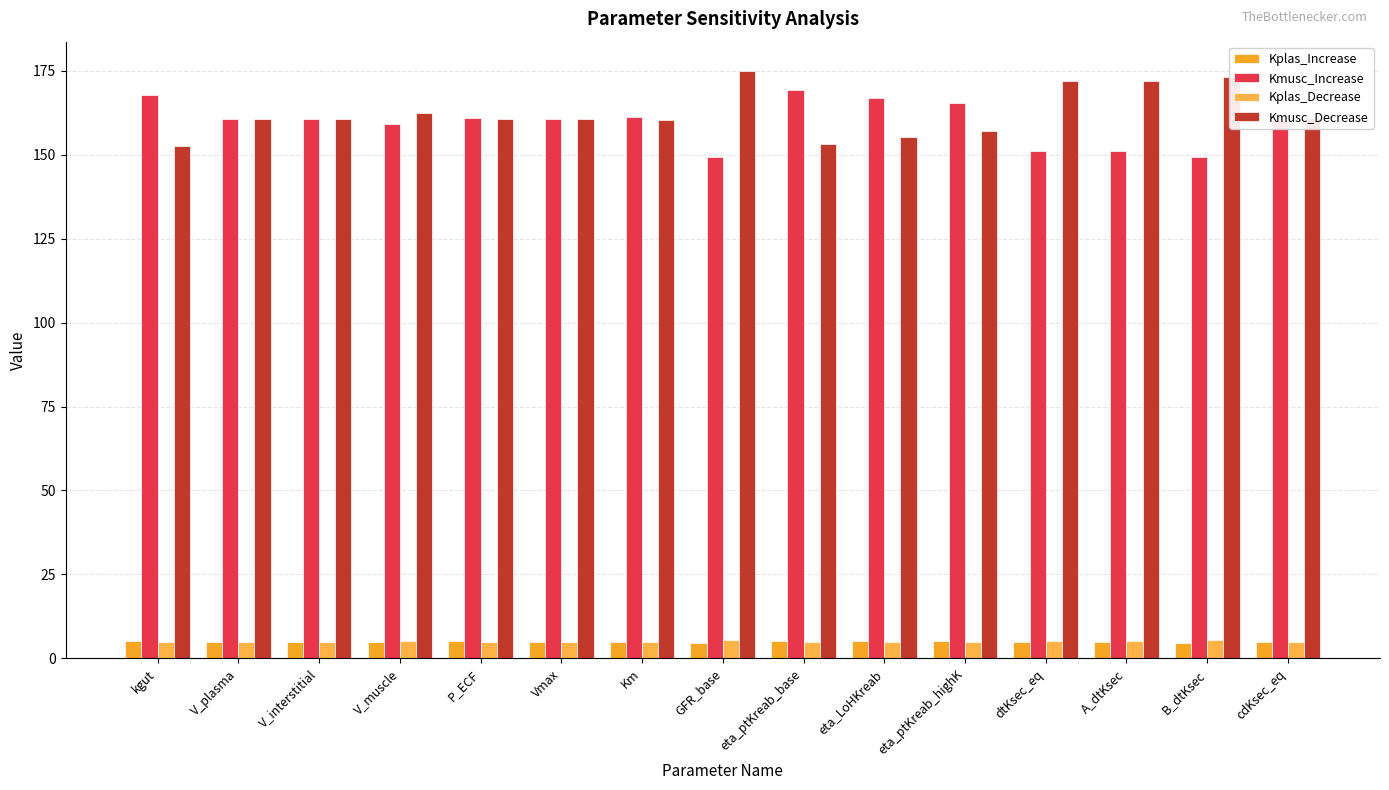

True or false: Kplas_Increase has a value of 5.3 at eta_ptKreab_base.

True